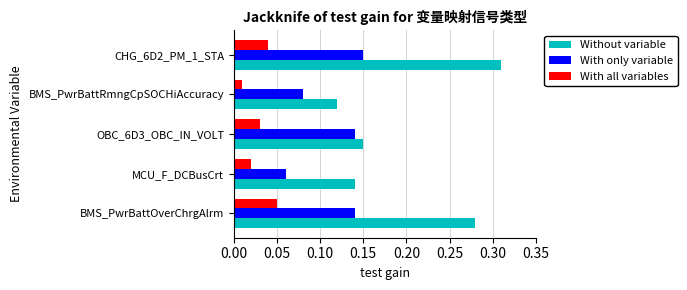

At which label does With only variable reach its minimum?

MCU_F_DCBusCrt